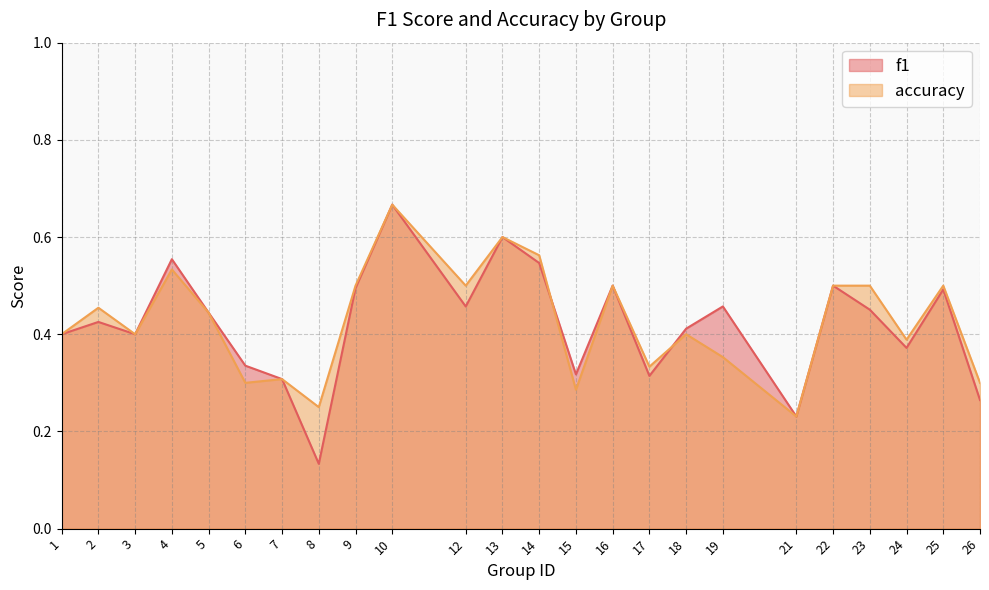

True or false: accuracy has a value of 0.2 at 14.

False